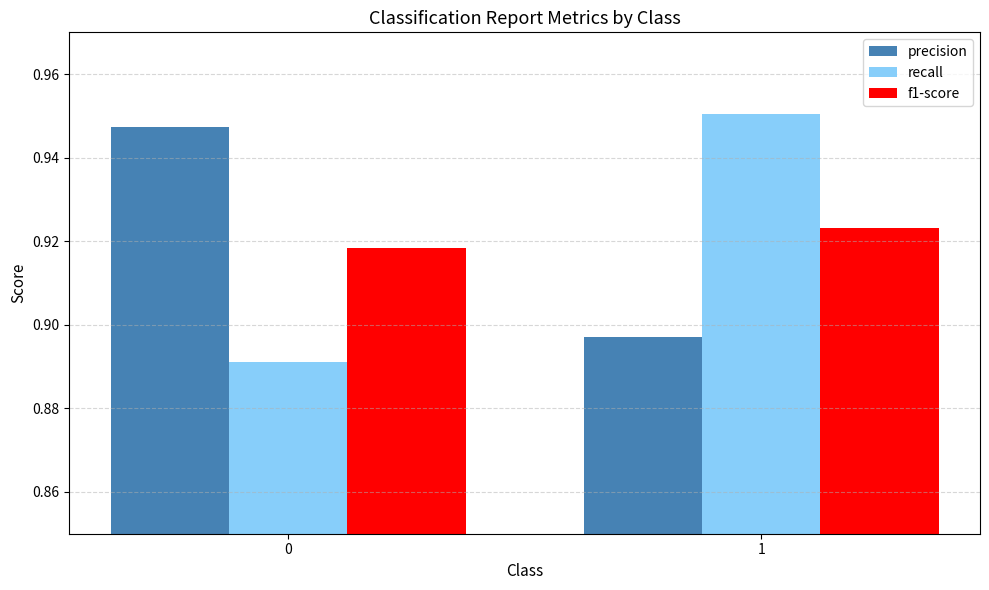

Is the value of recall at 1 greater than the value of f1-score at 1?

Yes